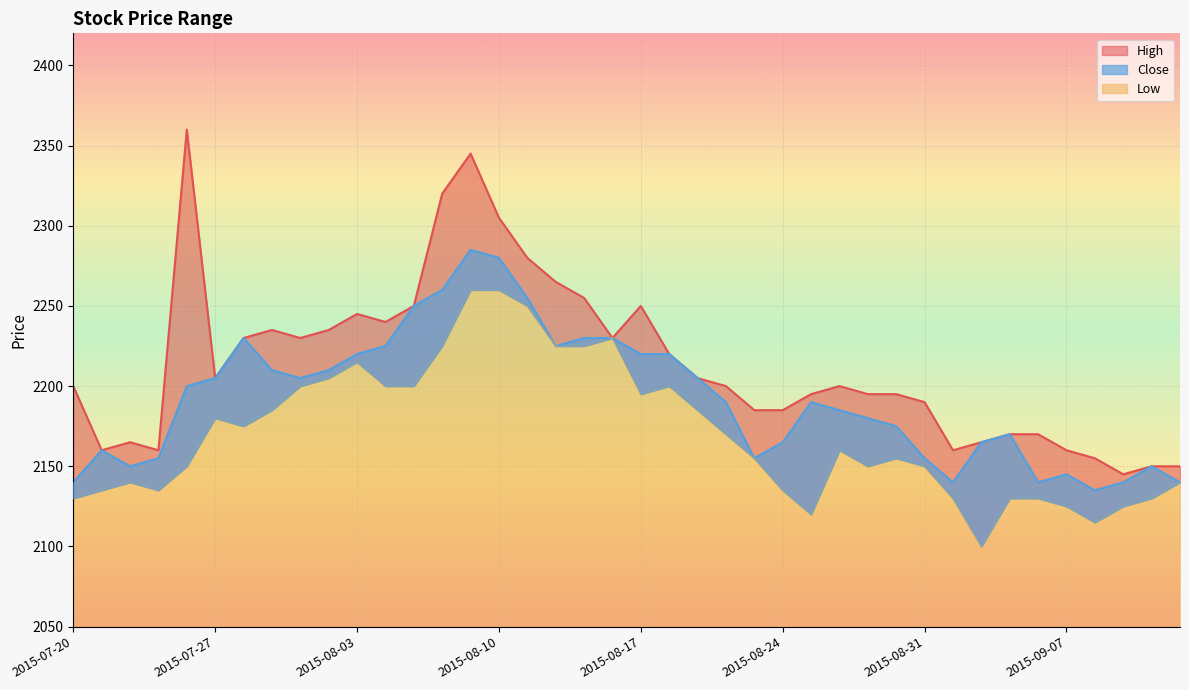

In Low, how many points are lower than both neighbors (excluding endpoints)?

7